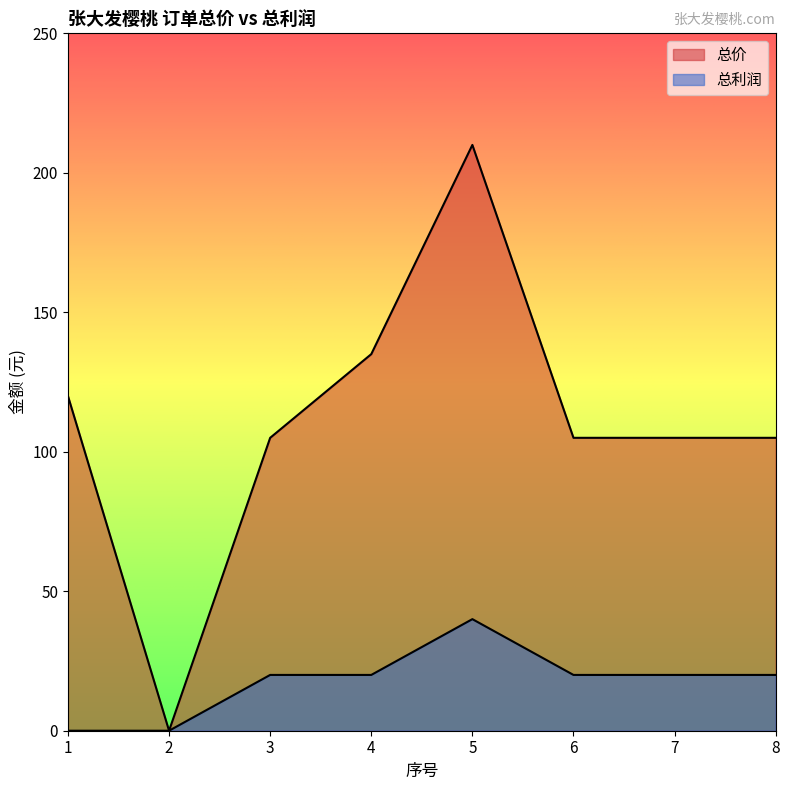

What is the difference between the second highest and minimum values in the 总价 series?

135